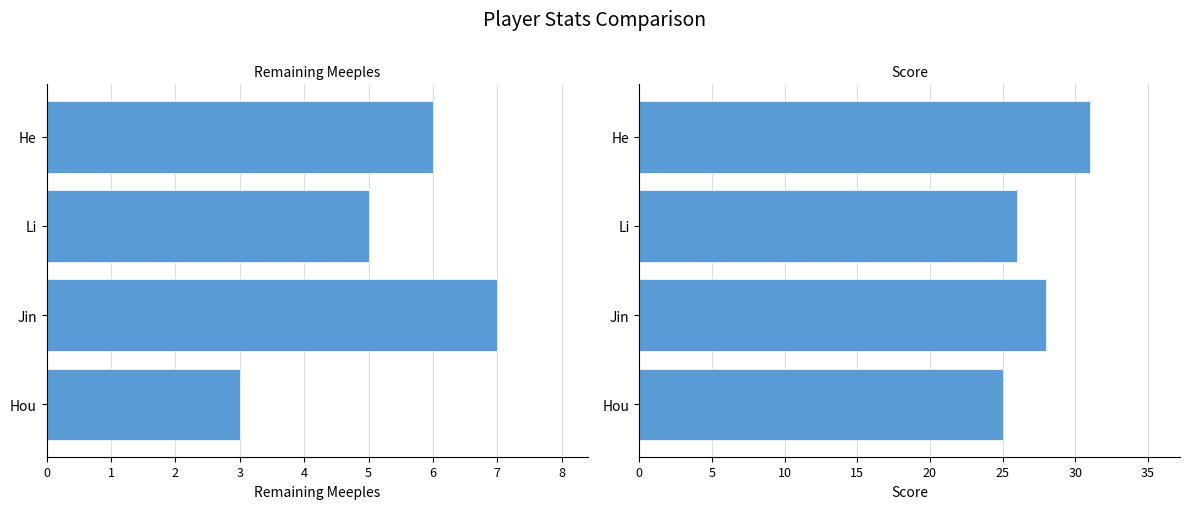

What is the sum of all Score values?

110